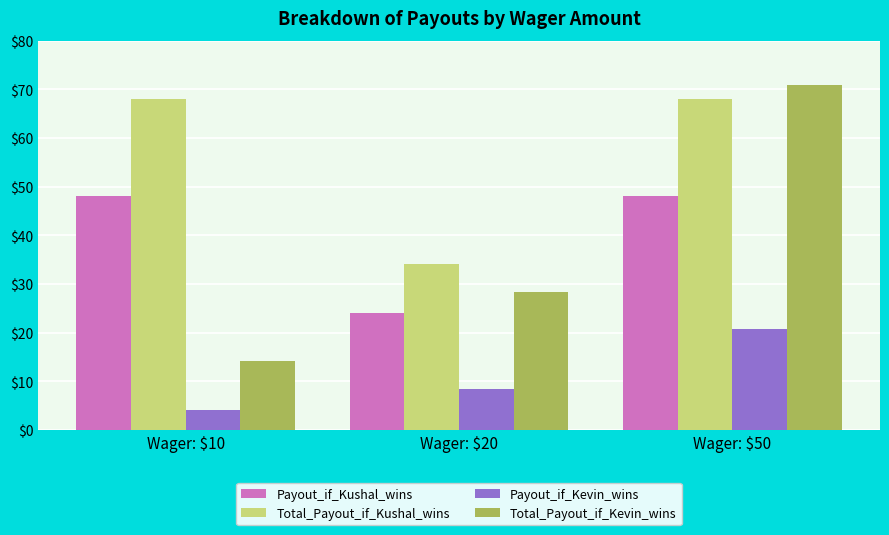

Which series changed the most between Wager: $20 and Wager: $50?

Total_Payout_if_Kevin_wins